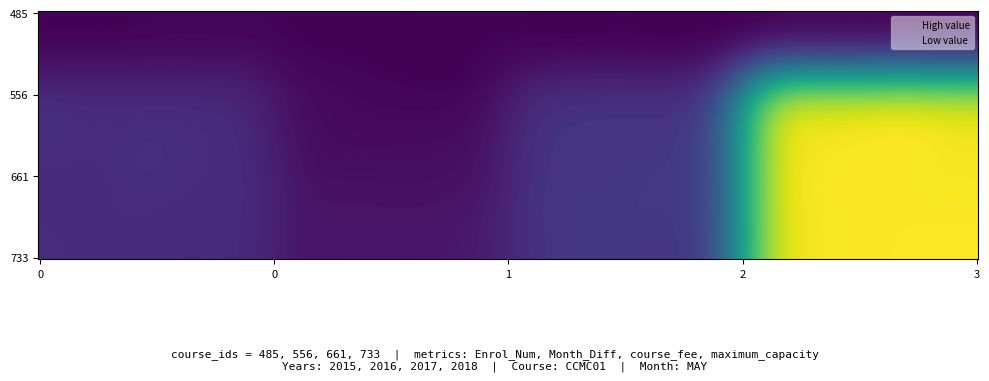

What is the highest value of the 733 series?

700